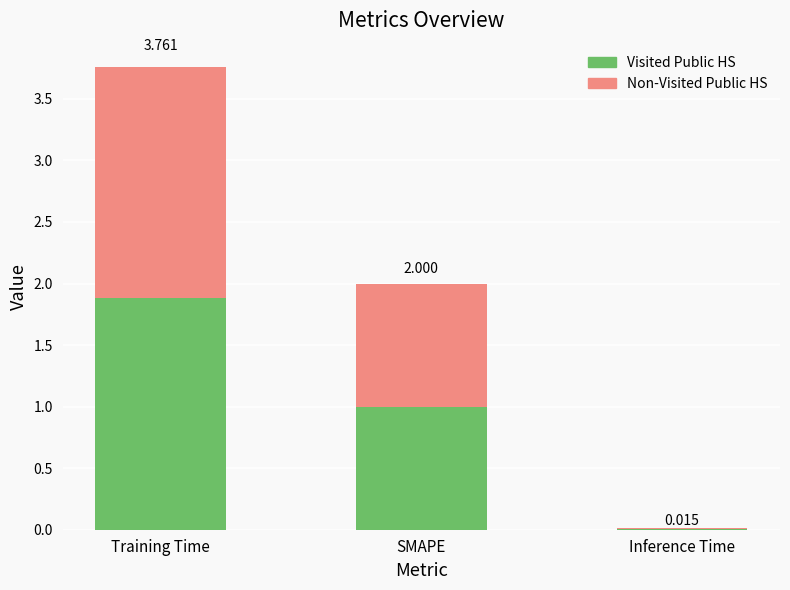

Are the bars grouped side by side (vs. stacked)?

No